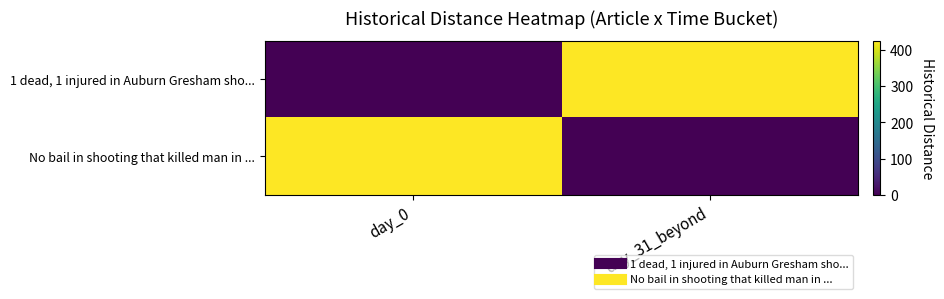

What is the difference between the highest and lowest values at day_0?

425